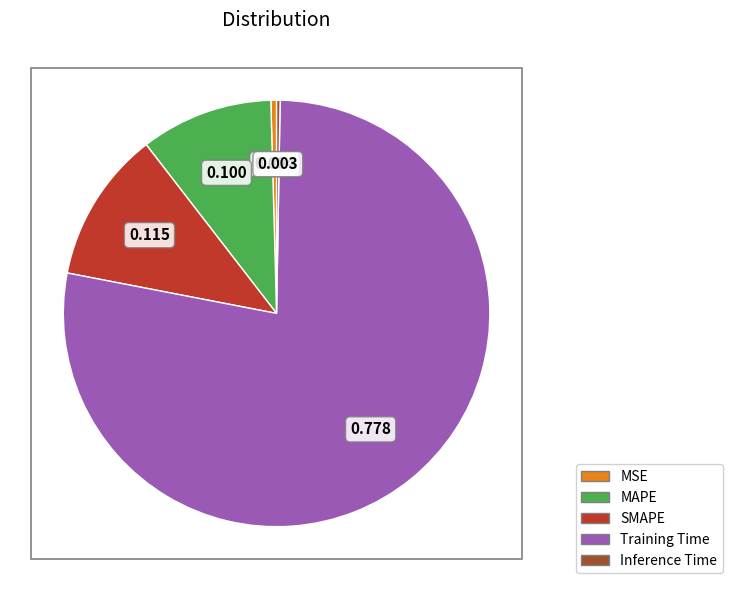

Is it true that MSE is 0% of the pie?

True